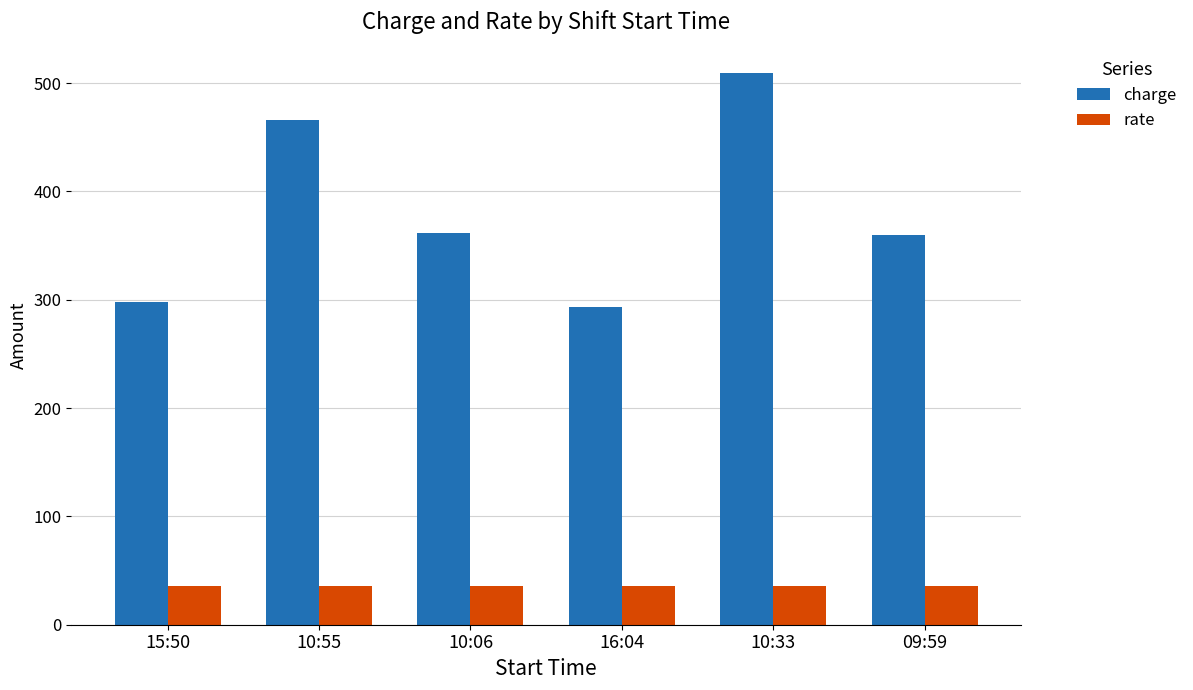

How many bars are there in each group?

2